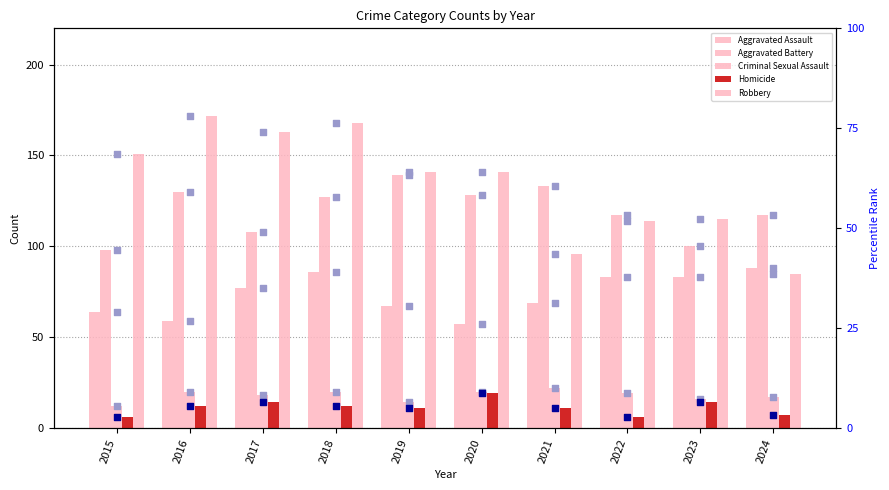

At which category is the sum across all series the highest?

2018